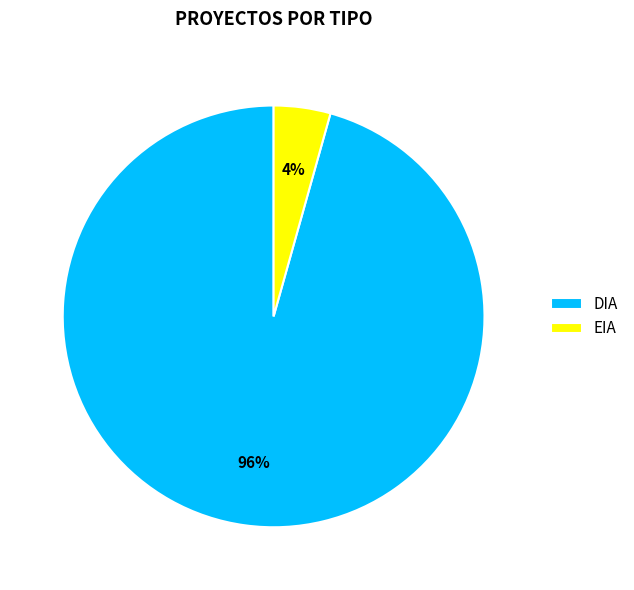

What percentage is the DIA slice, to the nearest percent?

96%